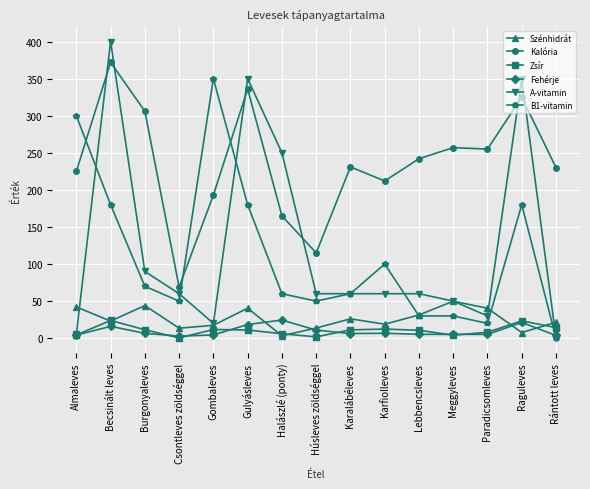

Is the value of Szénhidrát at Karalábéleves greater than the value of A-vitamin at Paradicsomleves?

No